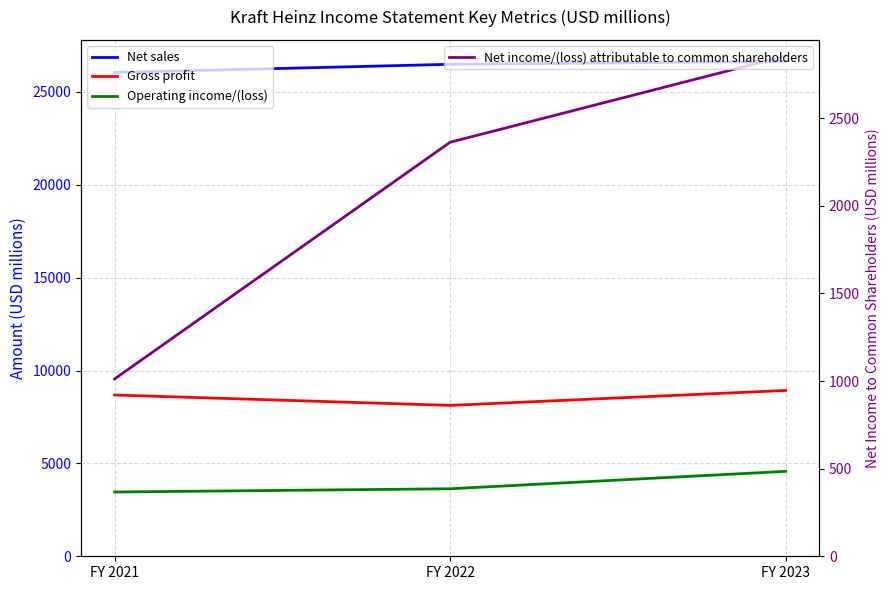

What is the difference between the maximum and minimum values in the Operating income/(loss) series?

1112